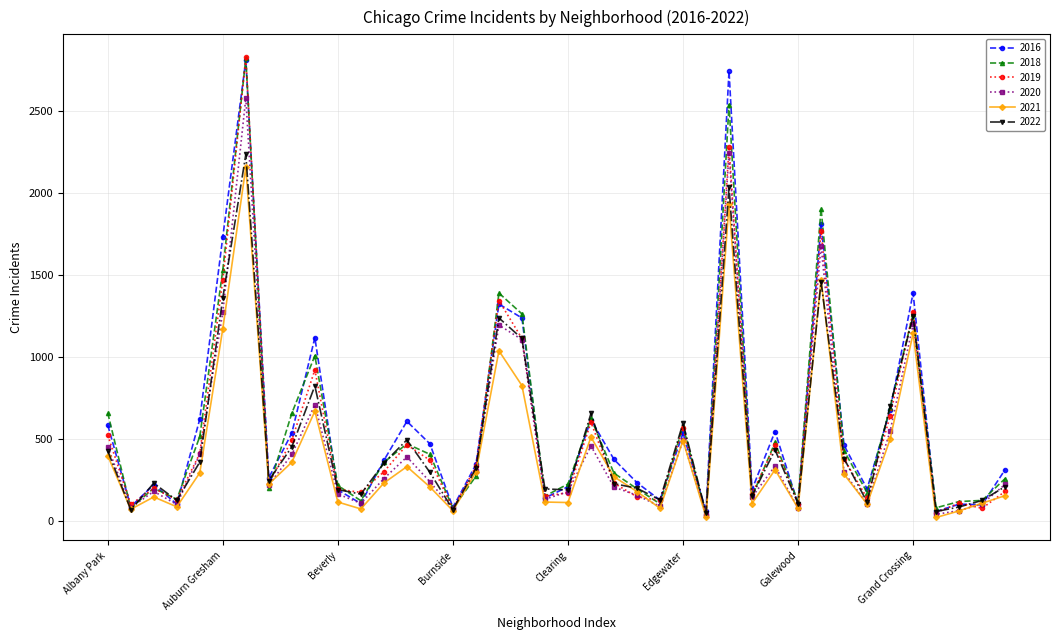

Is this an area chart (filled region under the line)?

No